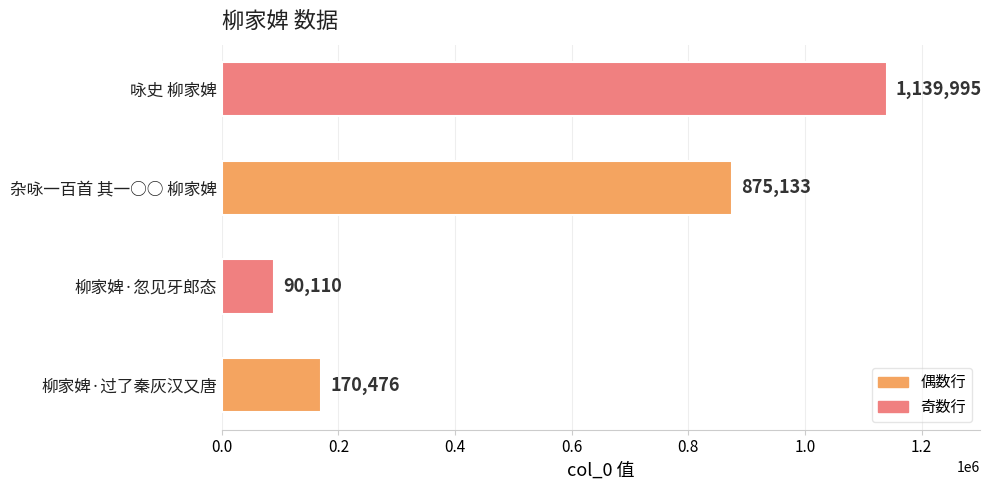

What is the change in value from 杂咏一百首 其一○○ 柳家婢 to 咏史 柳家婢?

+264862